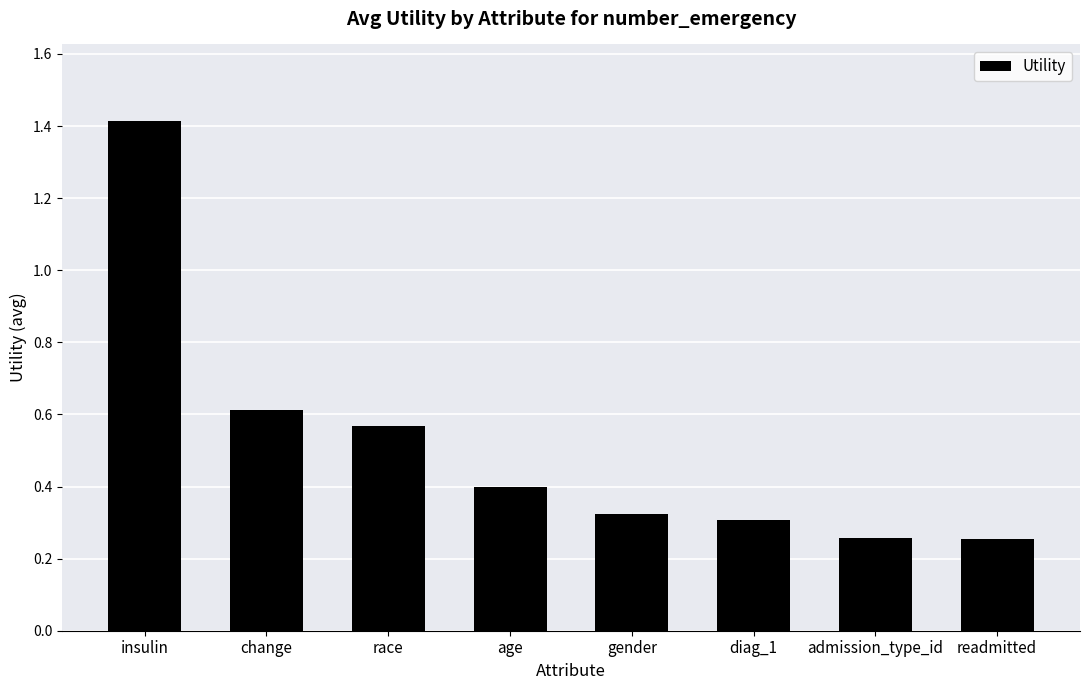

What is the label of the 7th bar from the right?

change